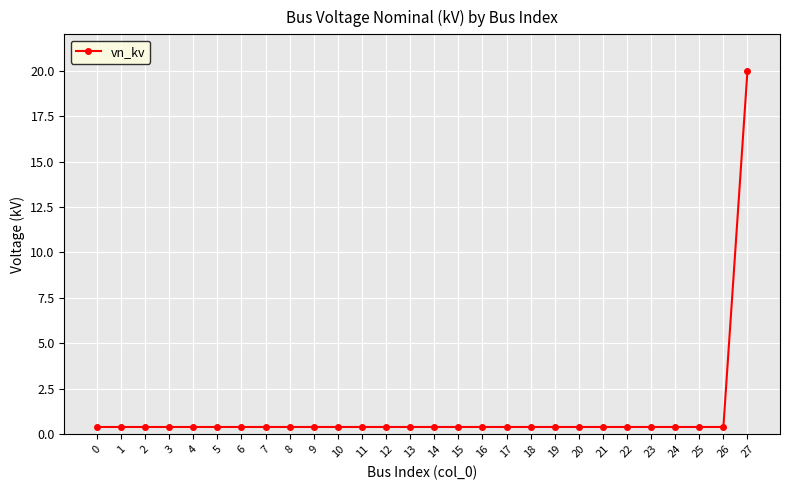

True or false: the data shows 0.4 at 13.

True